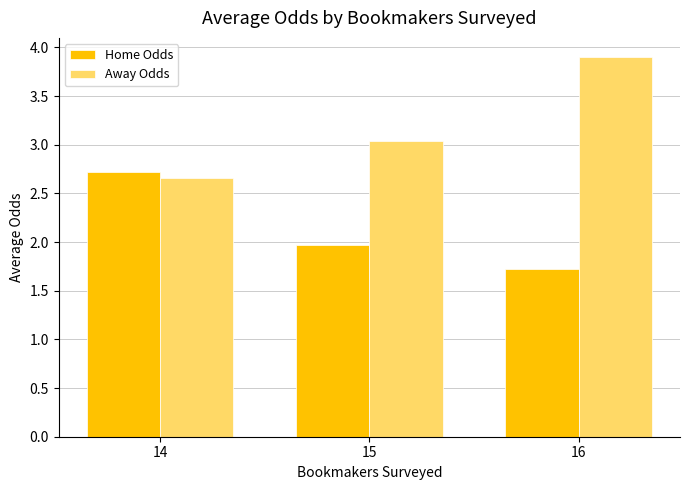

List the series in order of their peak value, lowest first.

Home Odds, Away Odds